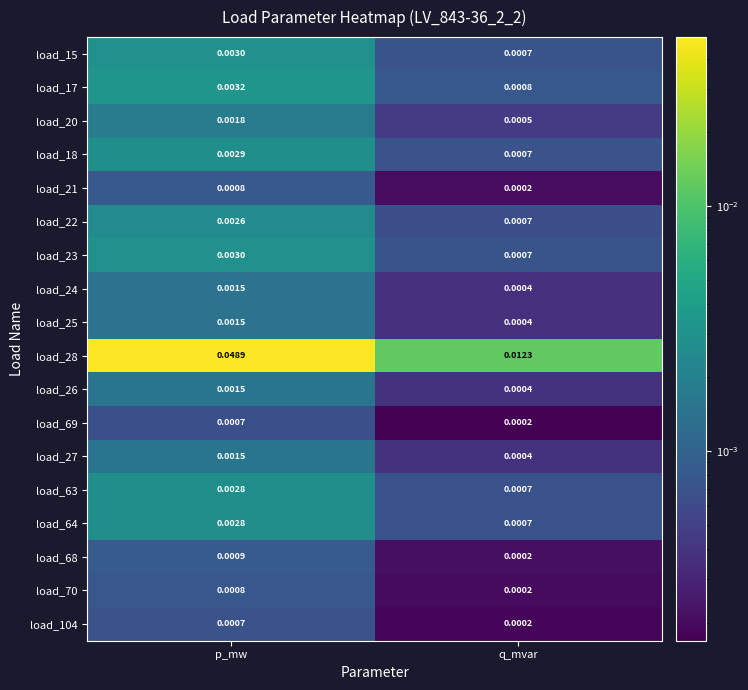

At which category is the sum across all series the highest?

p_mw